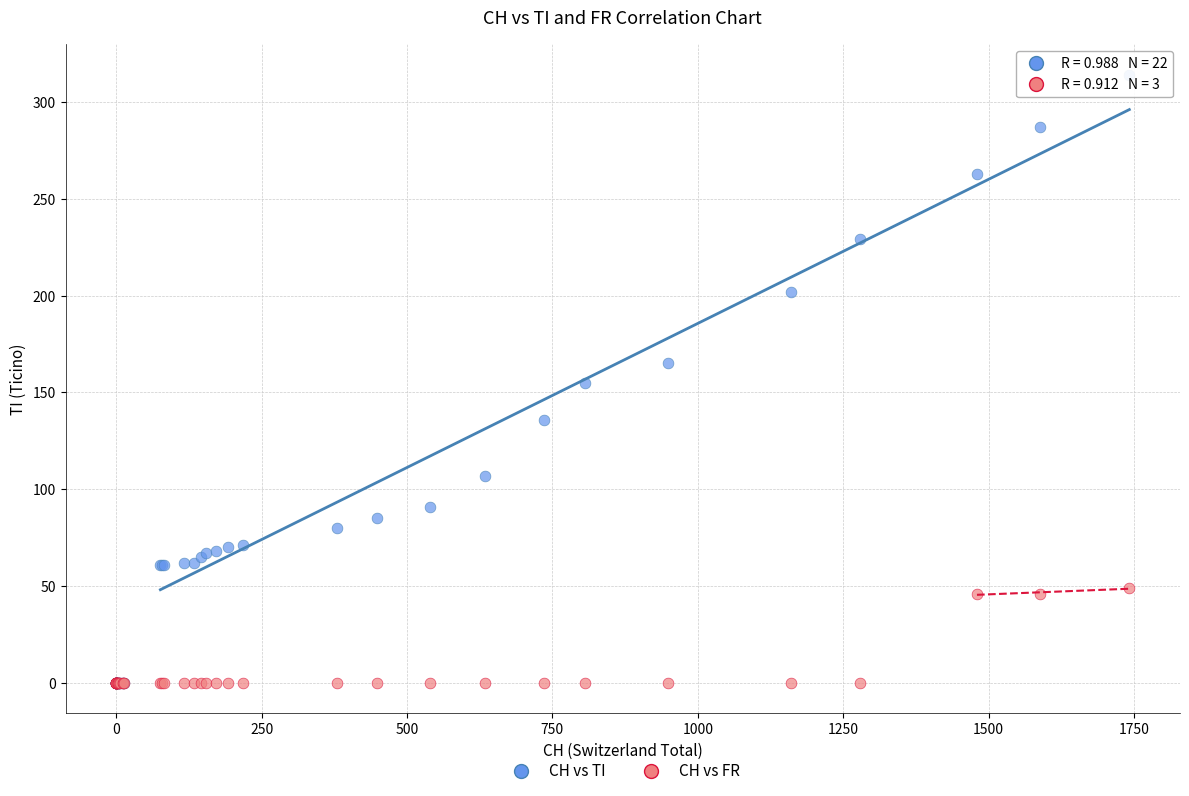

What are all the series names shown in the legend?

CH vs TI, CH vs FR